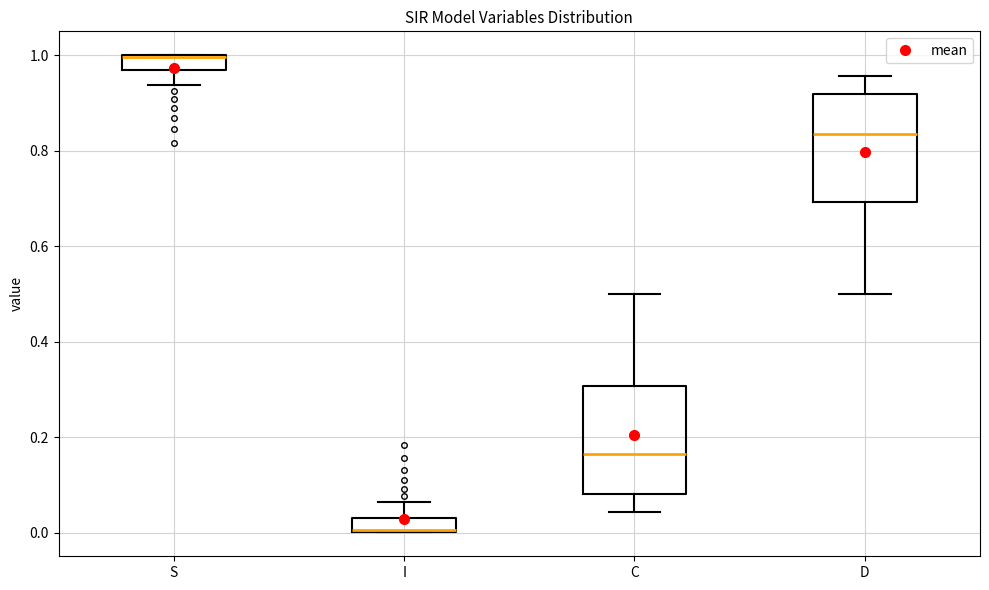

Where does the upper whisker of the box for C end on the y-axis? The values are not printed on the chart, so give them approximately, as read against the axis.

0.50